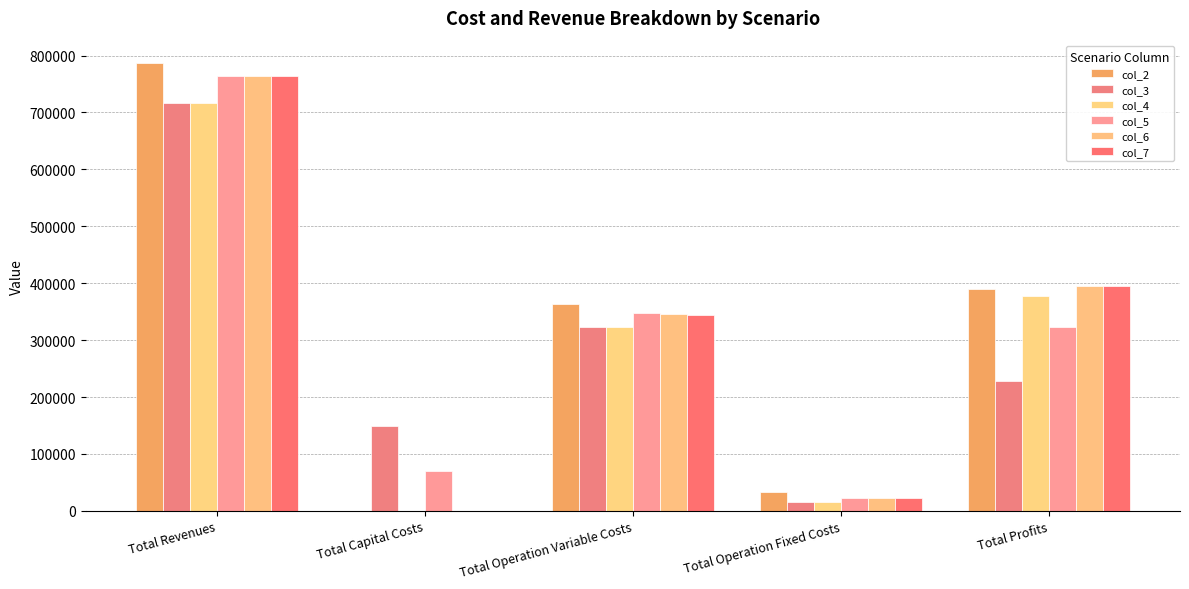

Is it true that col_7 equals 679542.4 at Total Profits?

False